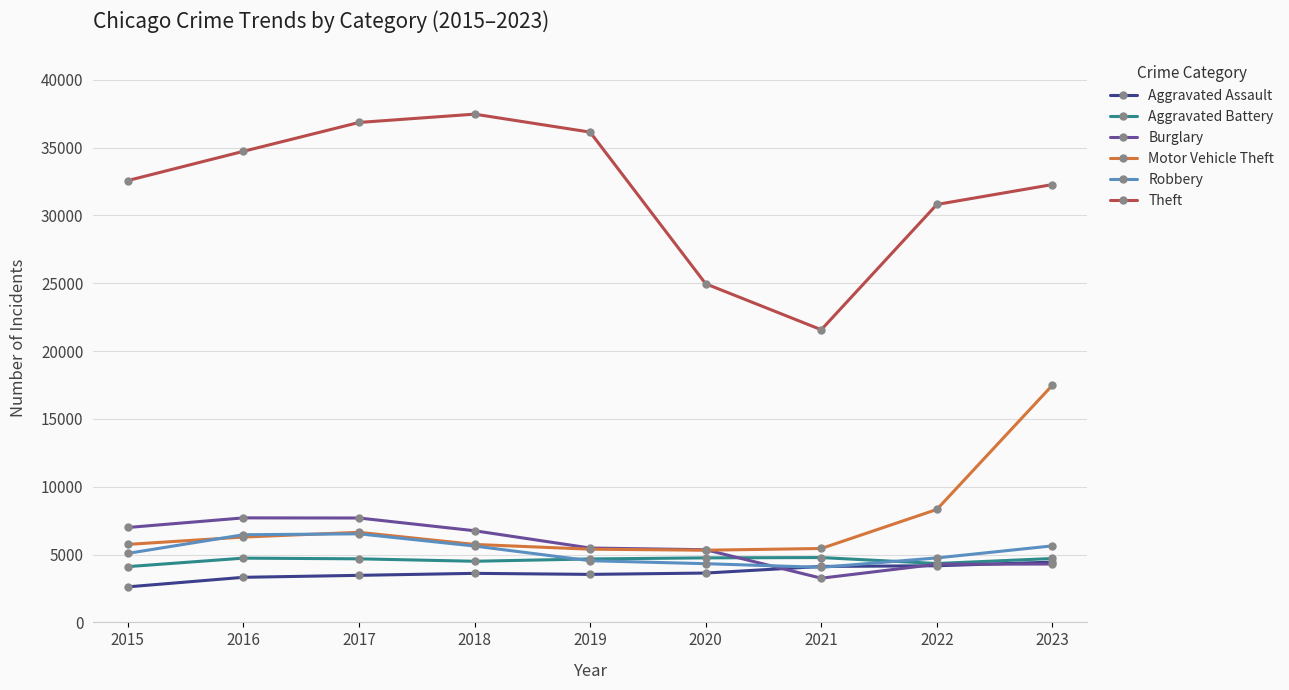

Which label corresponds to the largest value in the chart?

2018